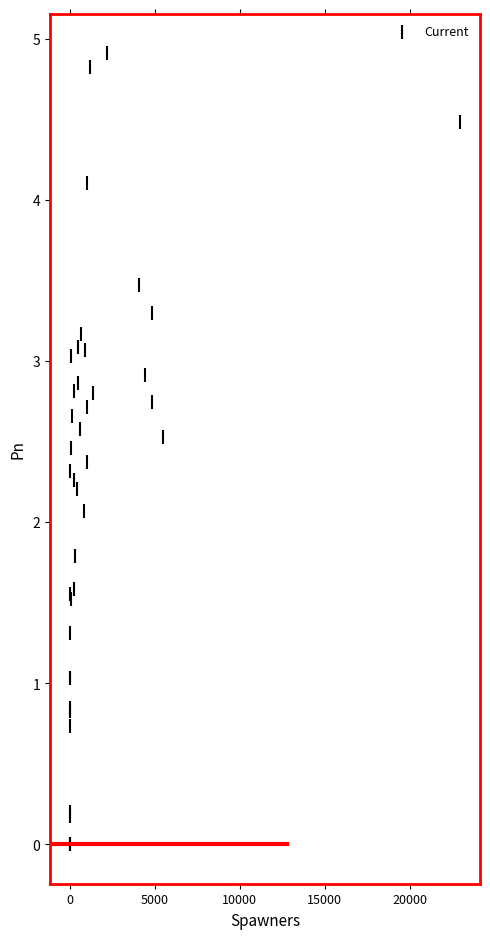

What Y value in the scatter plot is closest to 2?

2.1